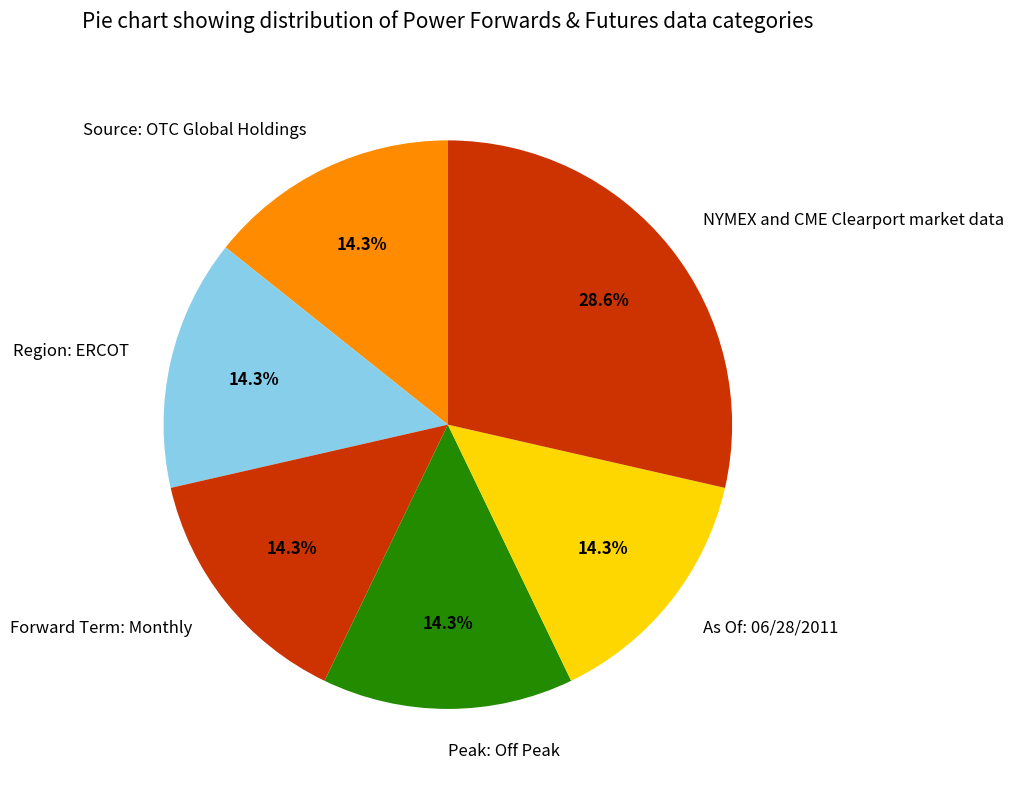

Which slice is the largest?

NYMEX and CME Clearport market data